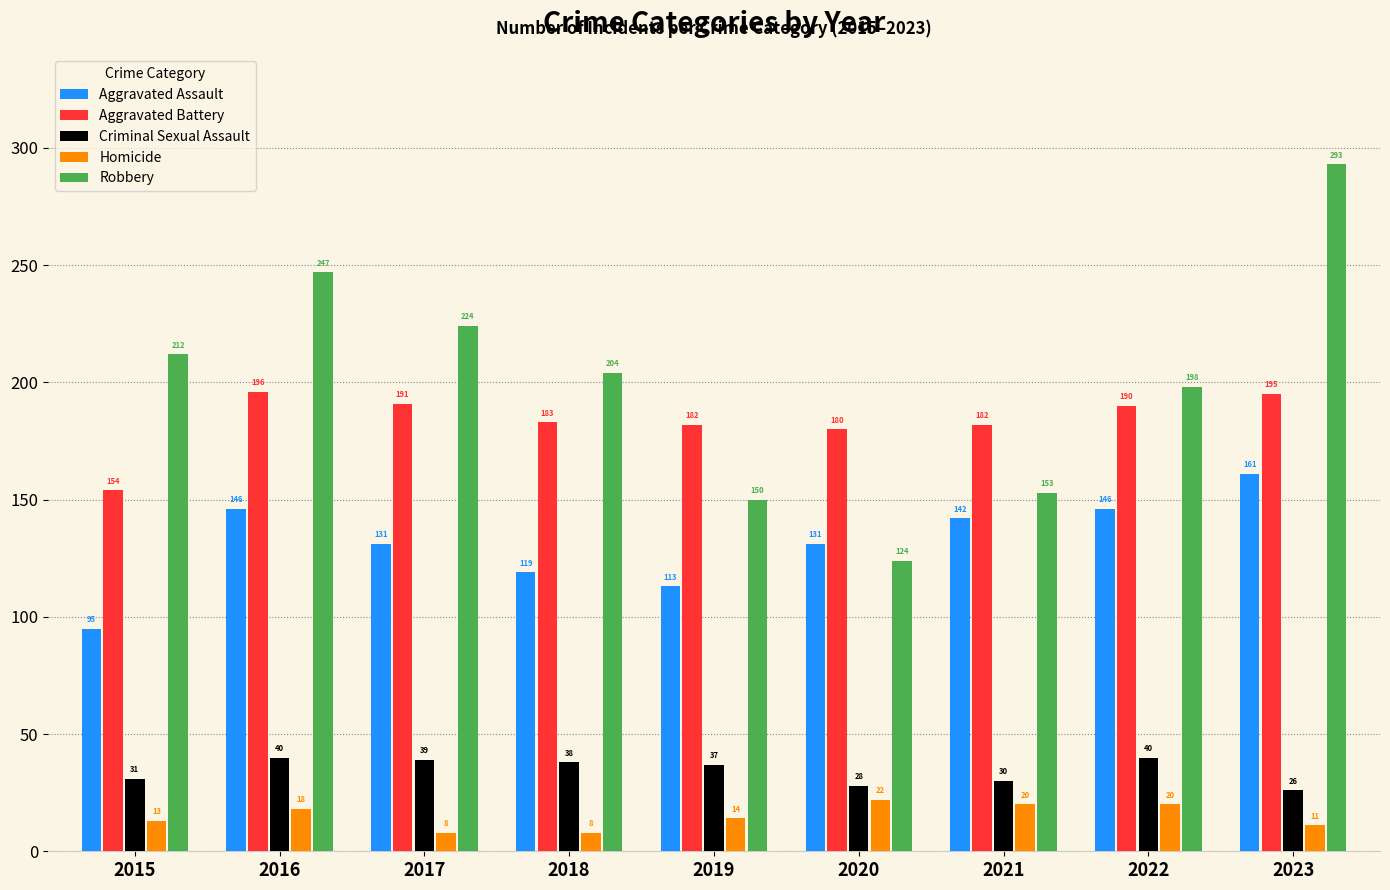

Which category has the lowest value in the Aggravated Assault series?

2015